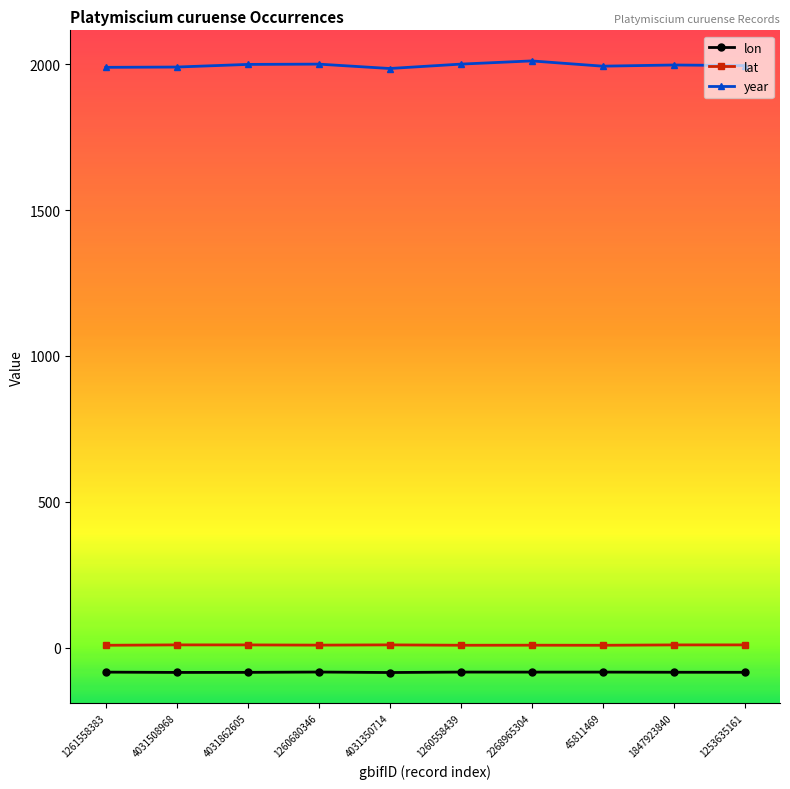

The lat series shows 8.7 at 2268965304. True or false?

True